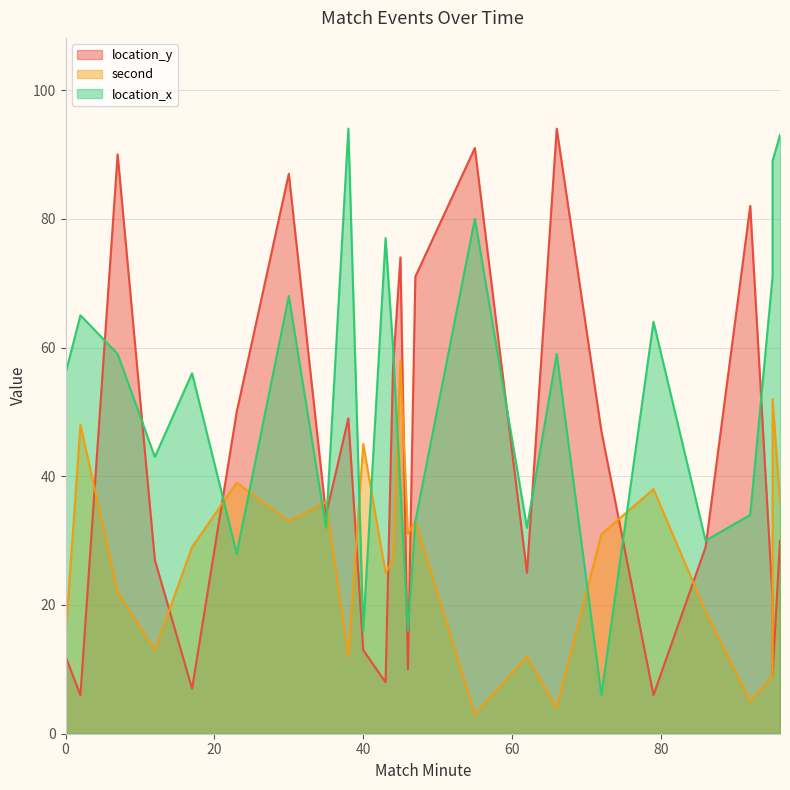

How many values in the location_x series exceed 56?

12